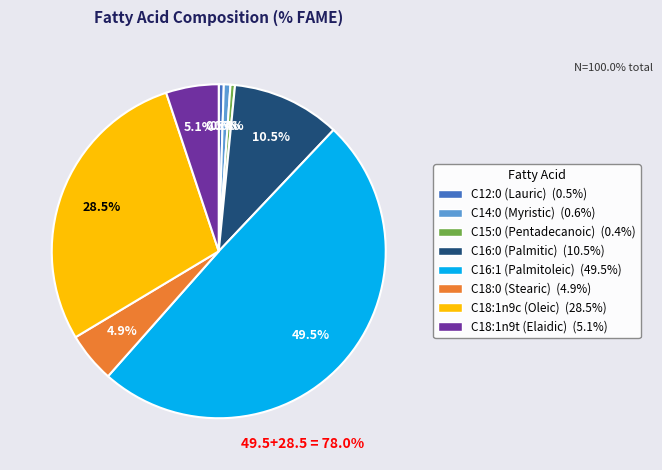

Does any single category account for the majority?

No